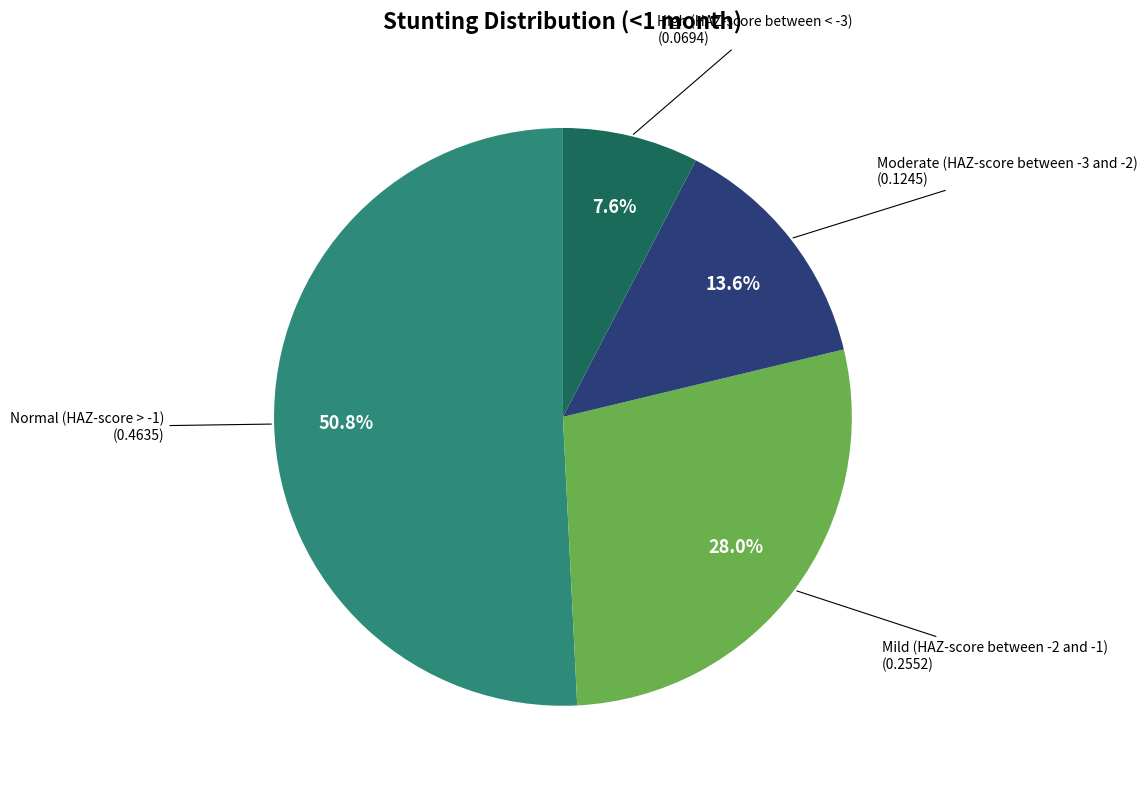

Is there a majority slice in this chart?

Yes